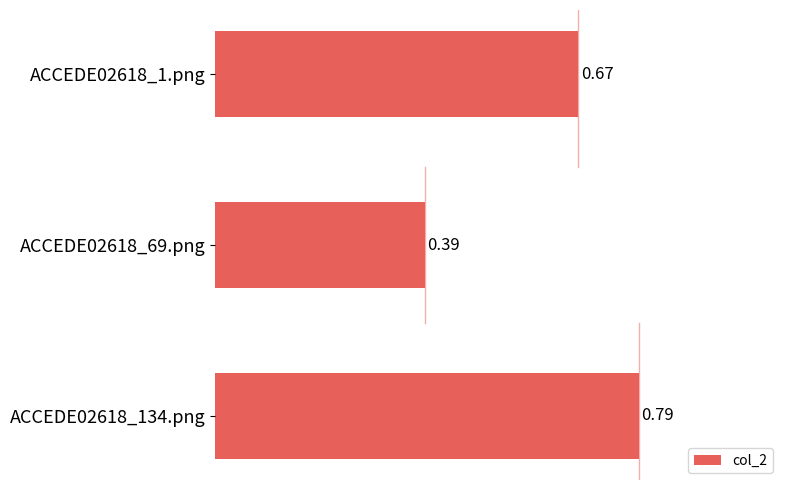

What is the change in value from ACCEDE02618_69.png to ACCEDE02618_134.png?

+0.4